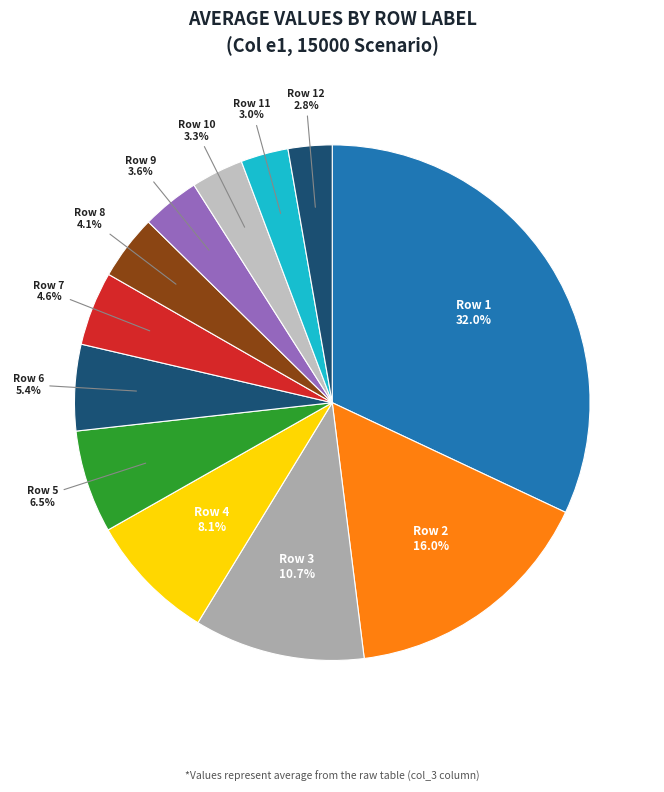

Count the number of slices in the pie.

12